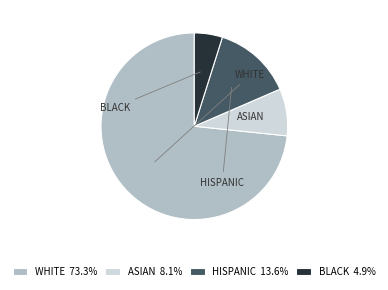

What is the ratio of the value at ASIAN 8.1% to the value at BLACK 4.9%?

1.7